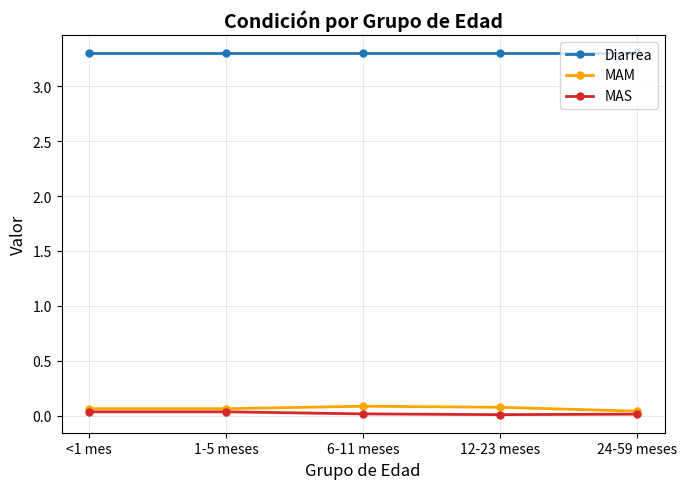

At how many categories does at least one series exceed 1?

5